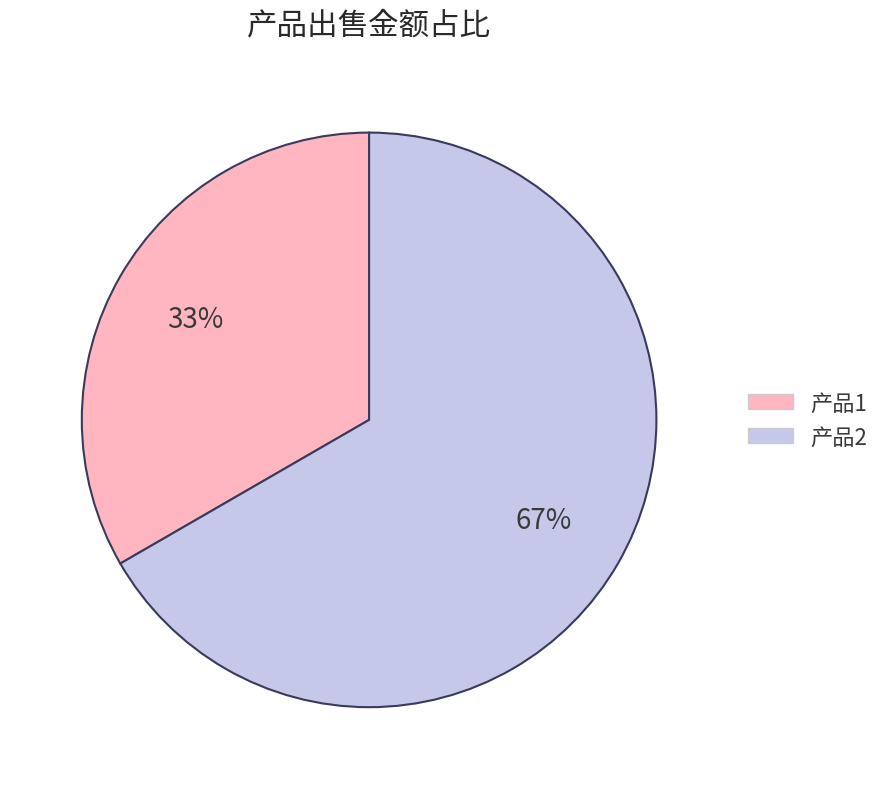

What is the ratio of the value at 产品2 to the value at 产品1?

2.0